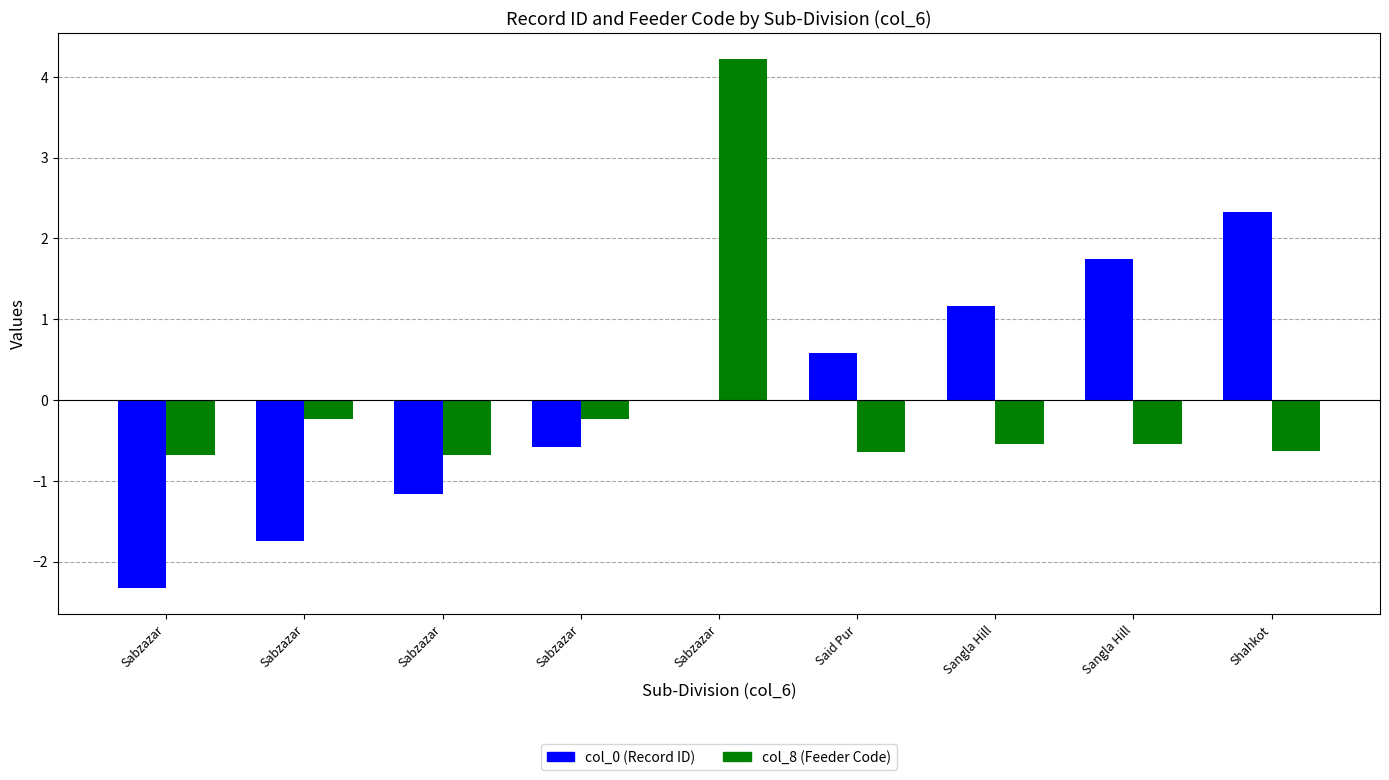

The col_0 (Record ID) series shows 0.4 at Said Pur. True or false?

False